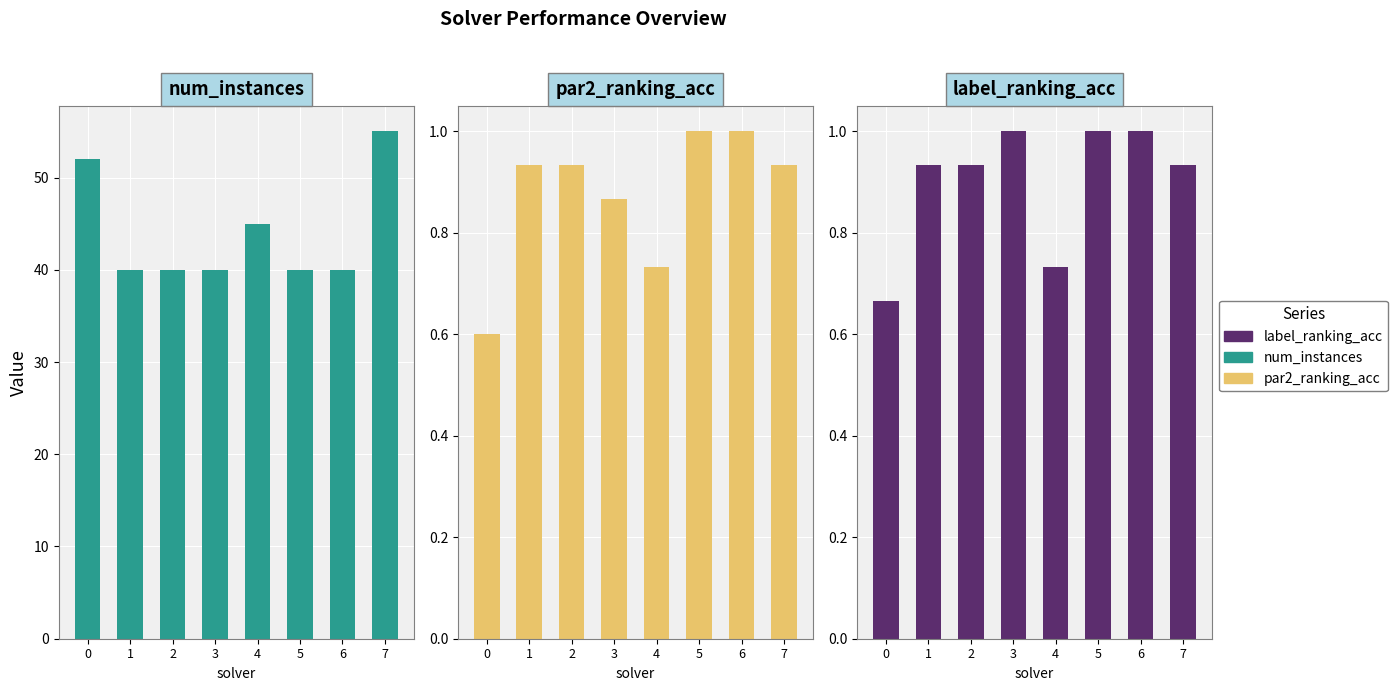

Count the number of data series in this chart.

3